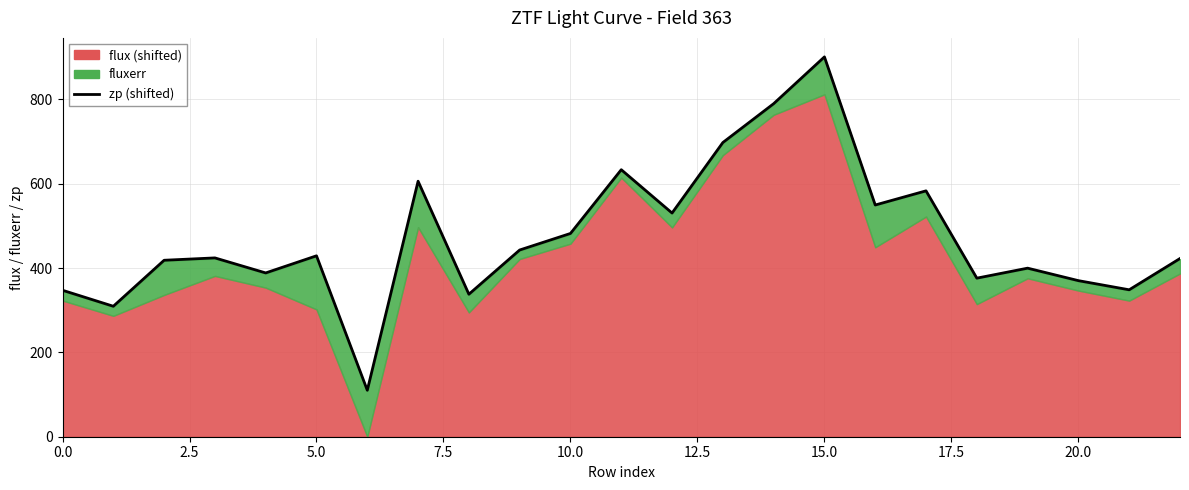

What is the sum of the values at 17.5 and 2.5?

915.1